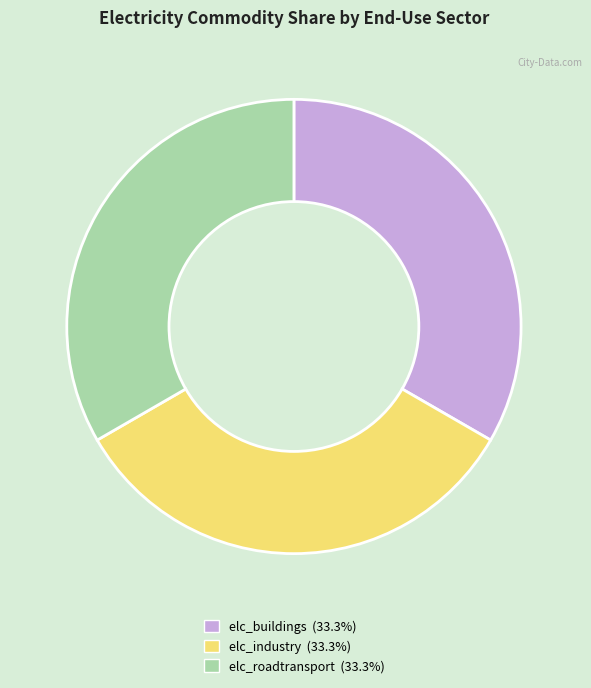

Does any single category account for the majority?

No